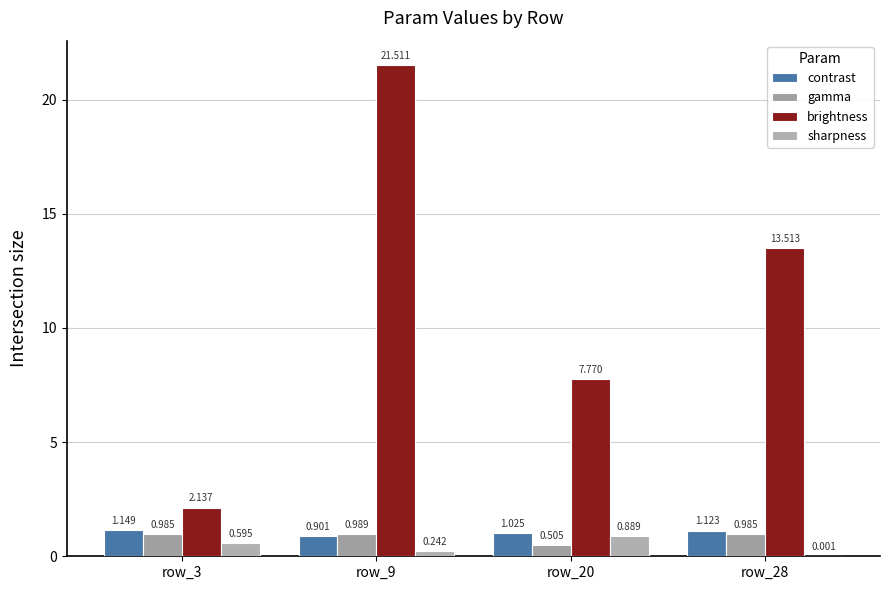

What is the difference between the highest and lowest values at row_3?

1.5